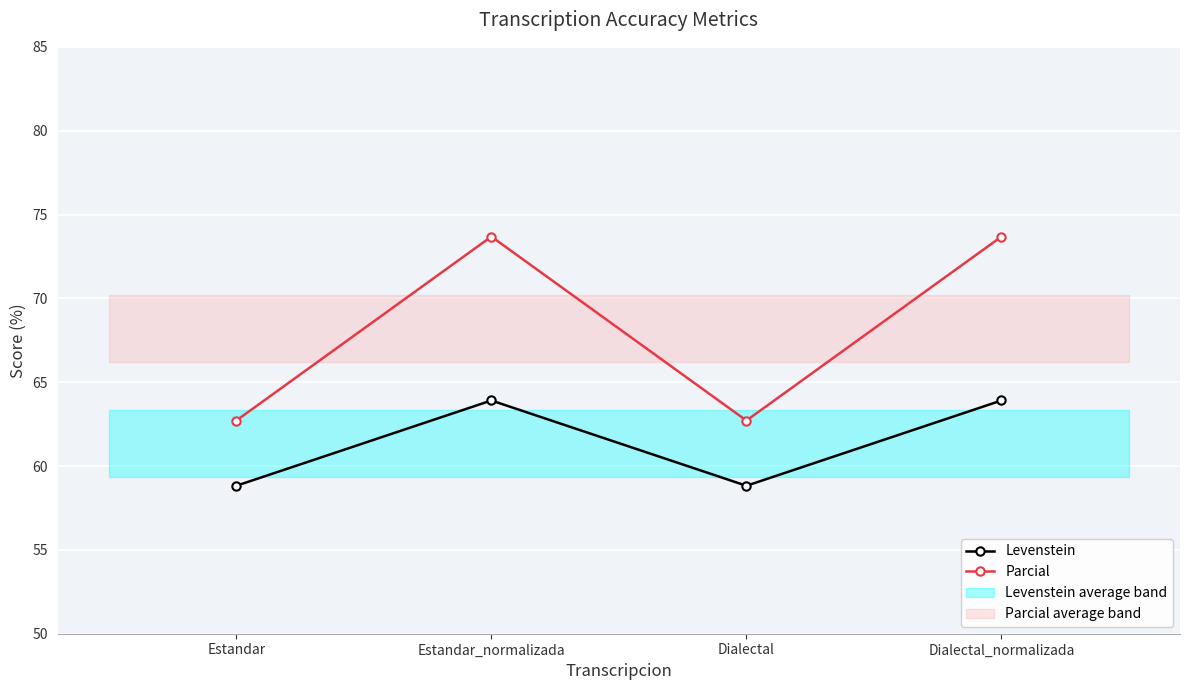

True or false: Parcial and Levenstein cross at least once.

False